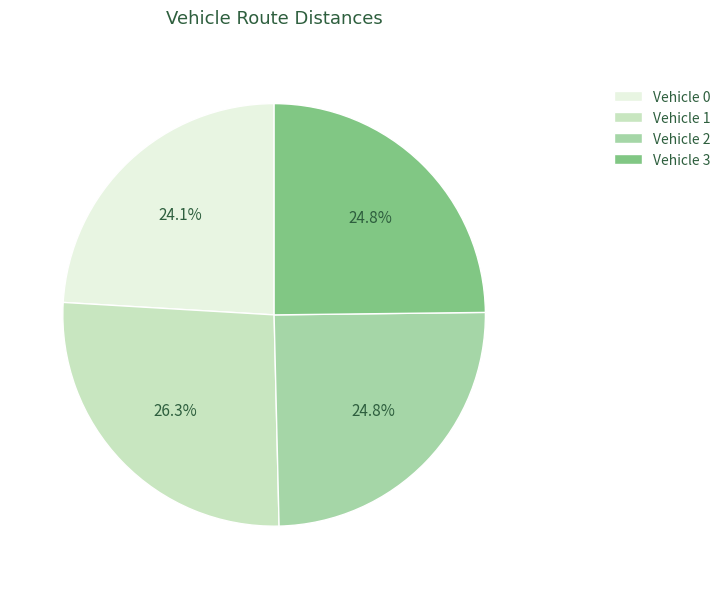

What is the ratio of the value at Vehicle 3 to the value at Vehicle 2?

1.0